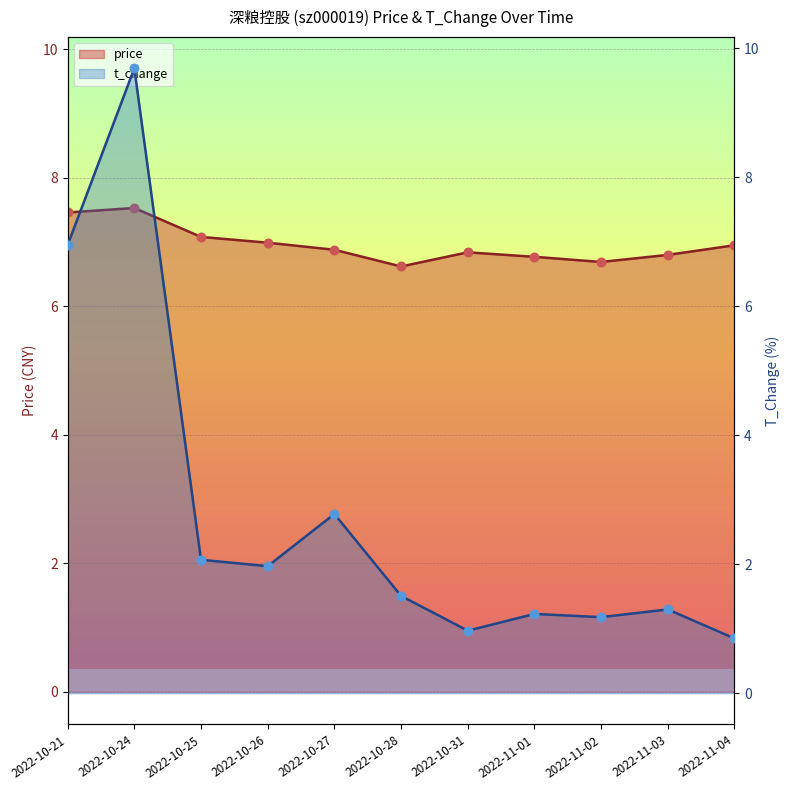

At which category is the sum across all series the highest?

2022-10-24